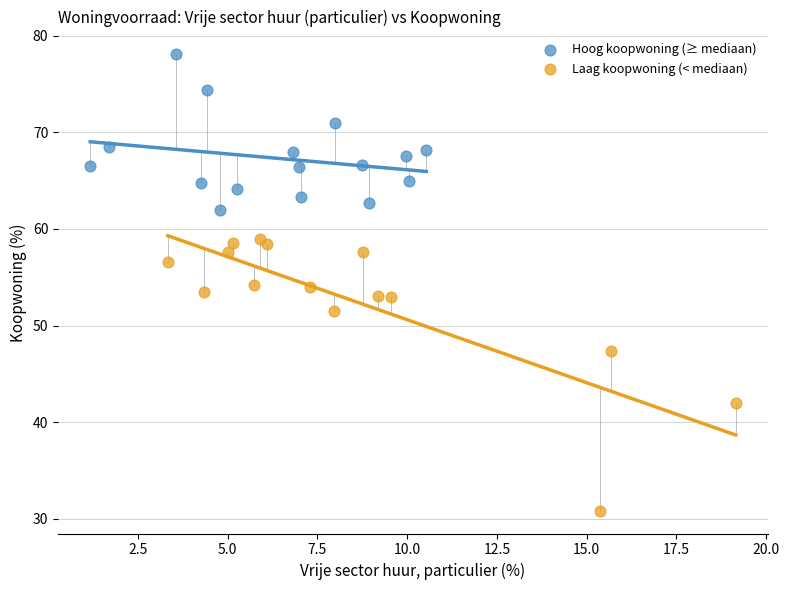

Which series has the widest spread of Y values?

Laag koopwoning (< mediaan)